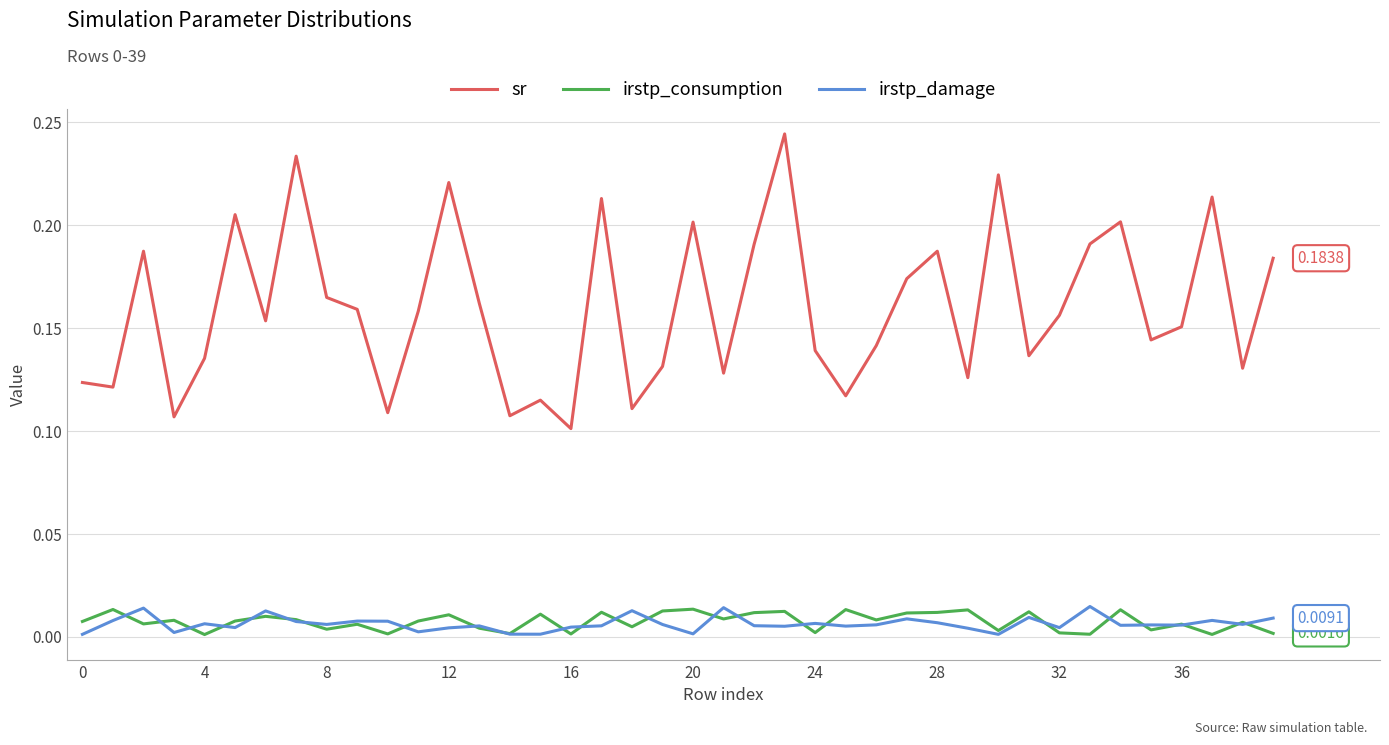

Which series has the largest range (max minus min)?

sr